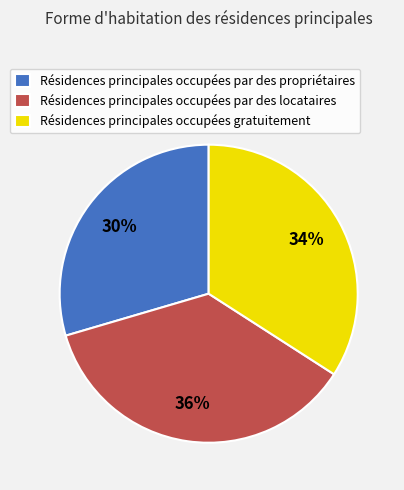

How many segments does this pie chart have?

3